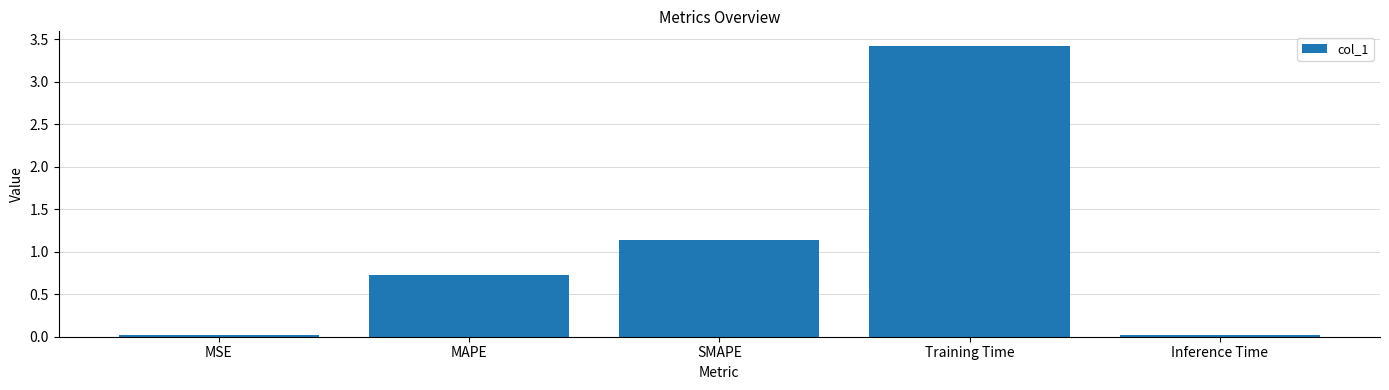

What is the value of the 2nd bar from the left?

0.7